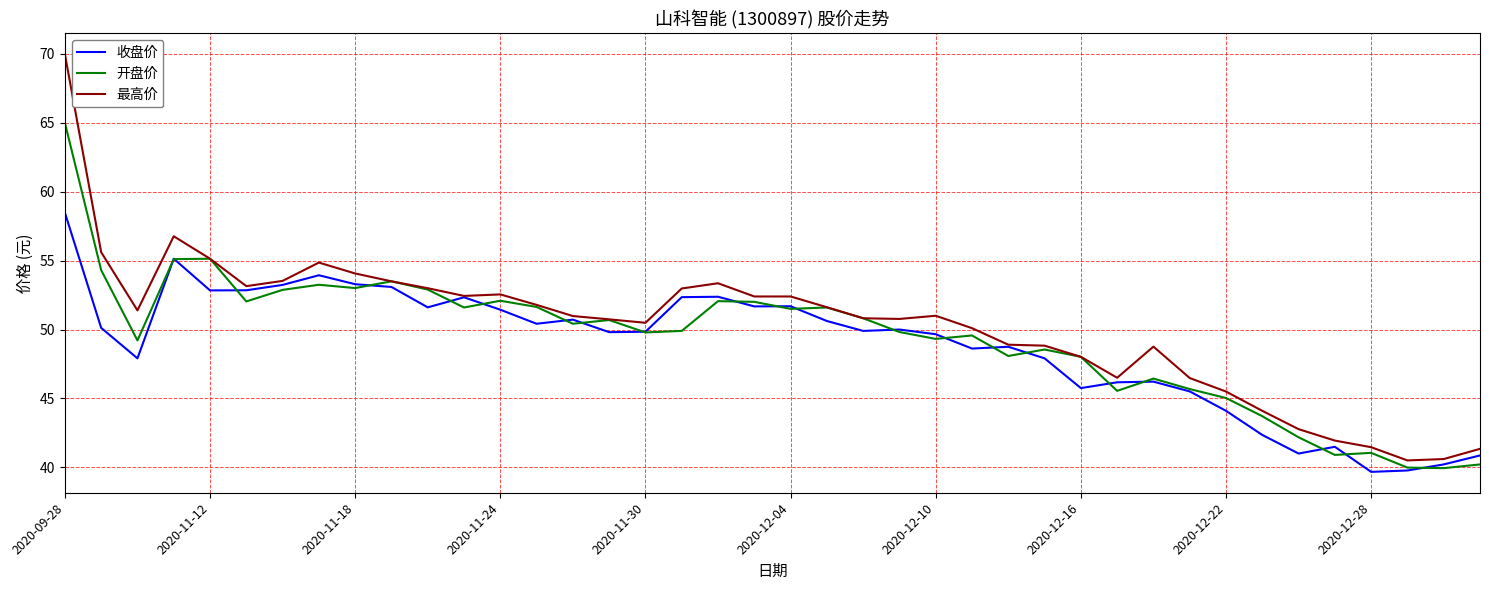

What is the smallest value displayed?

39.7